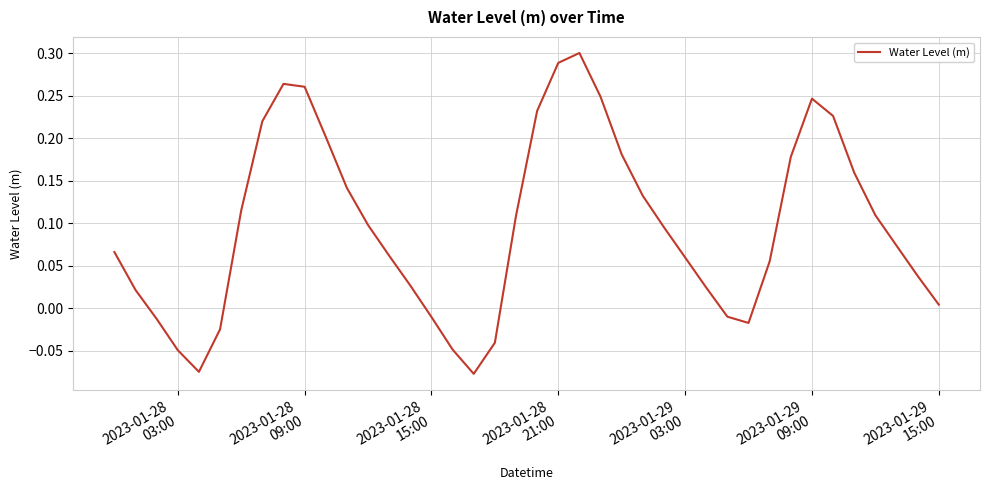

Is this an area chart (filled region under the line)?

No